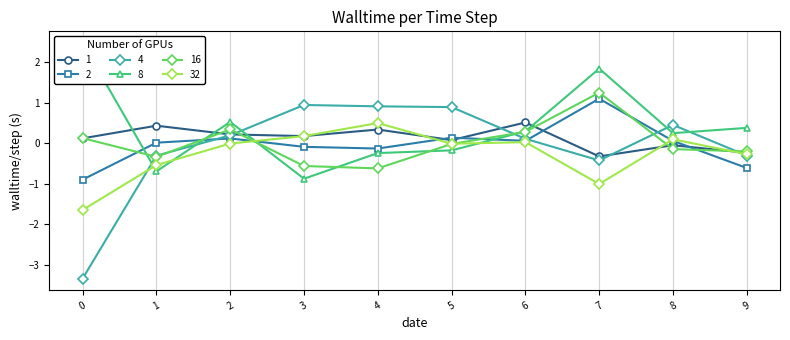

The value of 32 at 7 is -1.3. True or false?

False